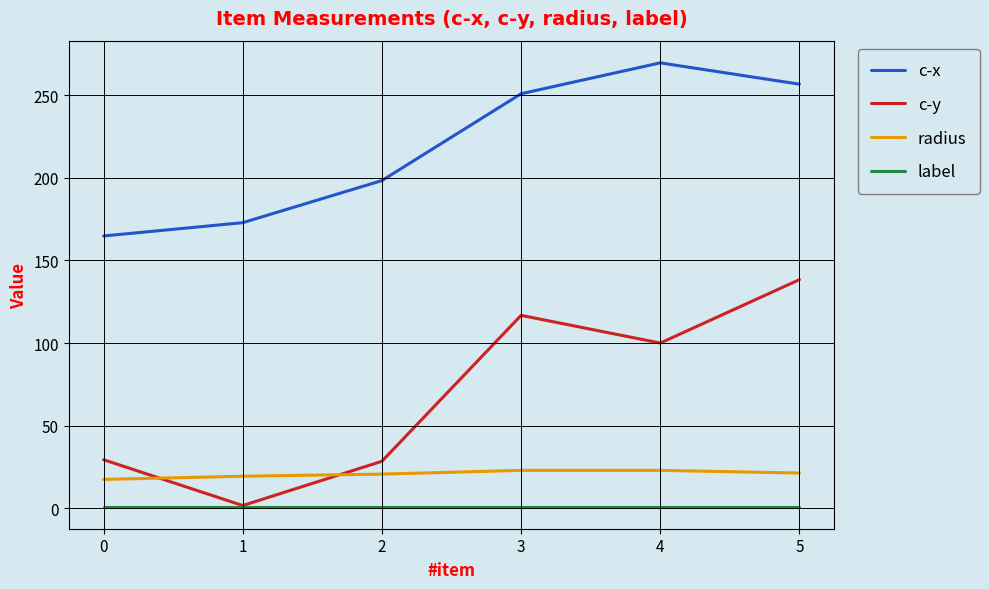

Where is the first local minimum for c-y?

1